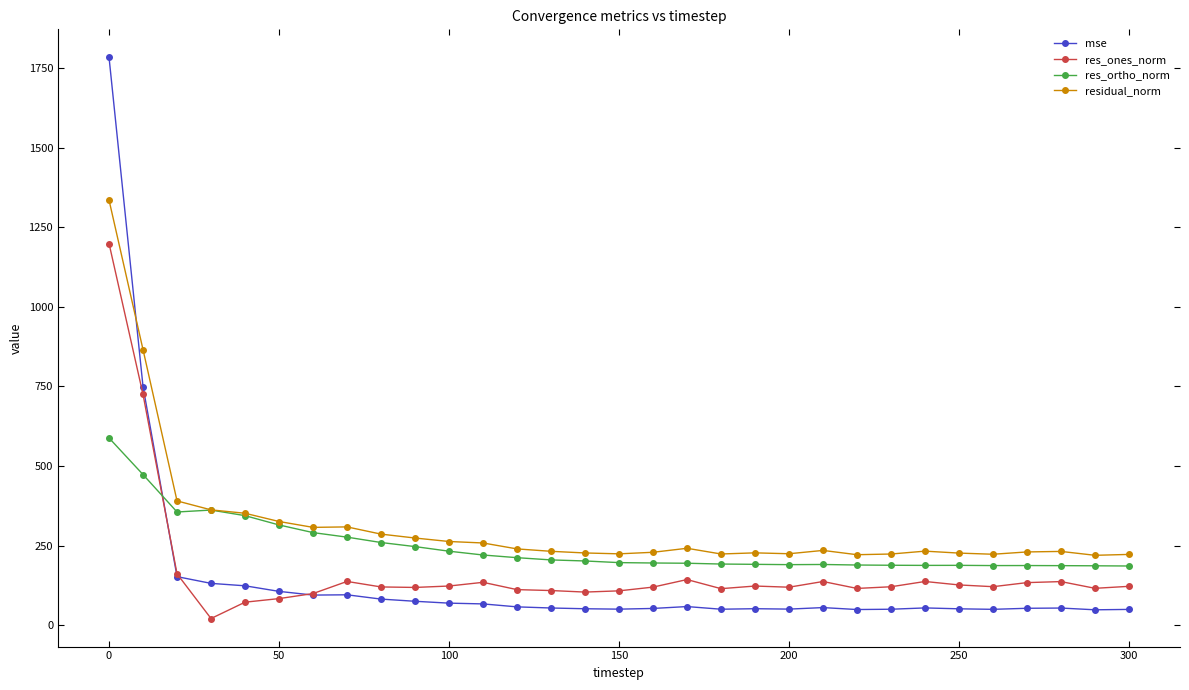

Which series has the largest total across all categories?

residual_norm